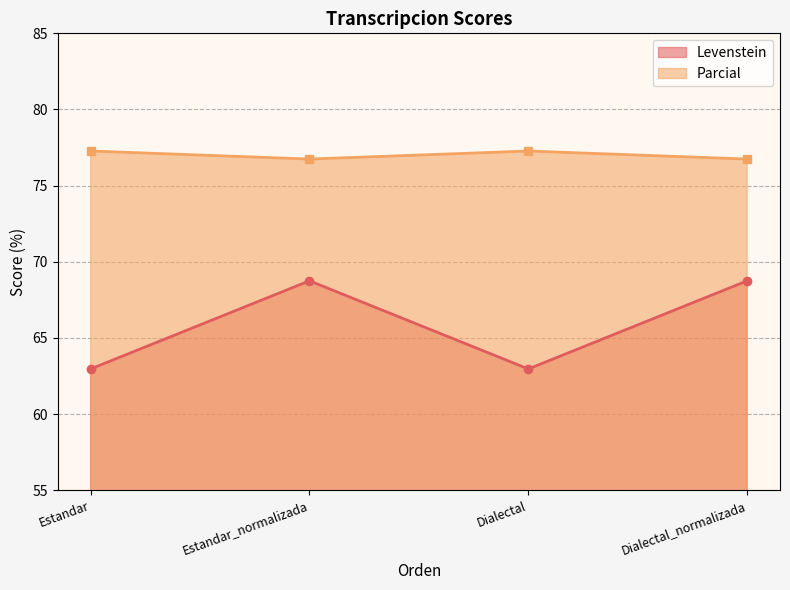

Is it true that Parcial equals 77.3 at Dialectal?

True